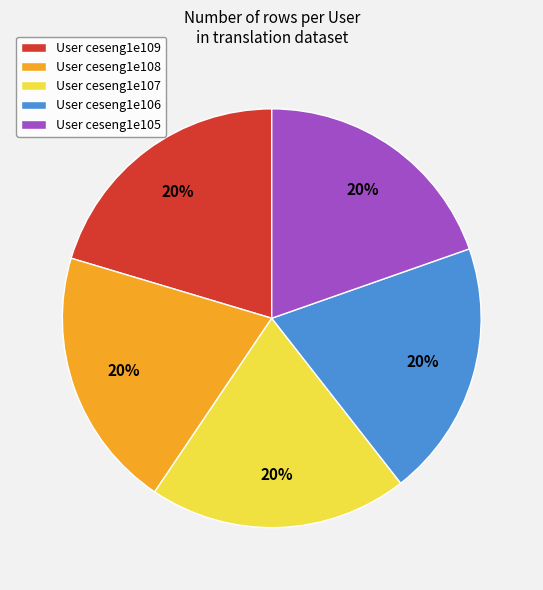

How many slices are in this pie chart?

5